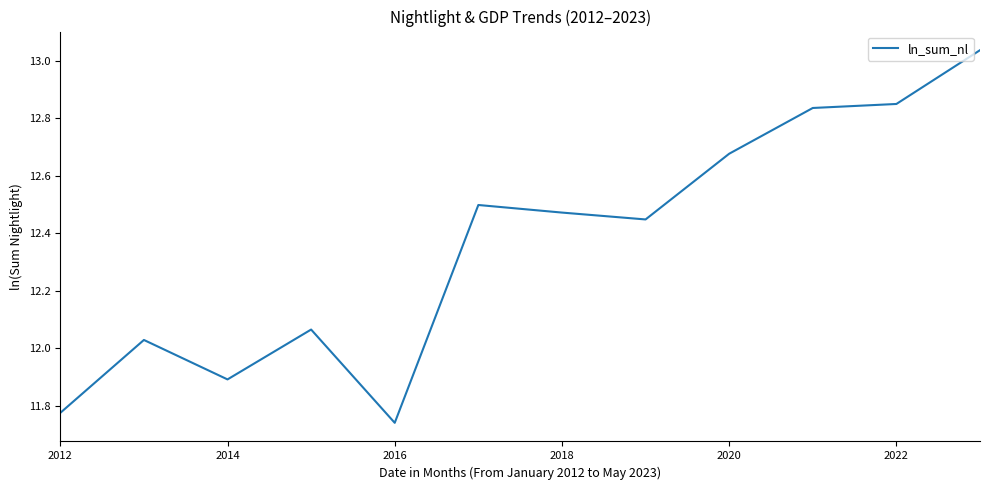

What is the difference between the maximum and minimum values?

1.3